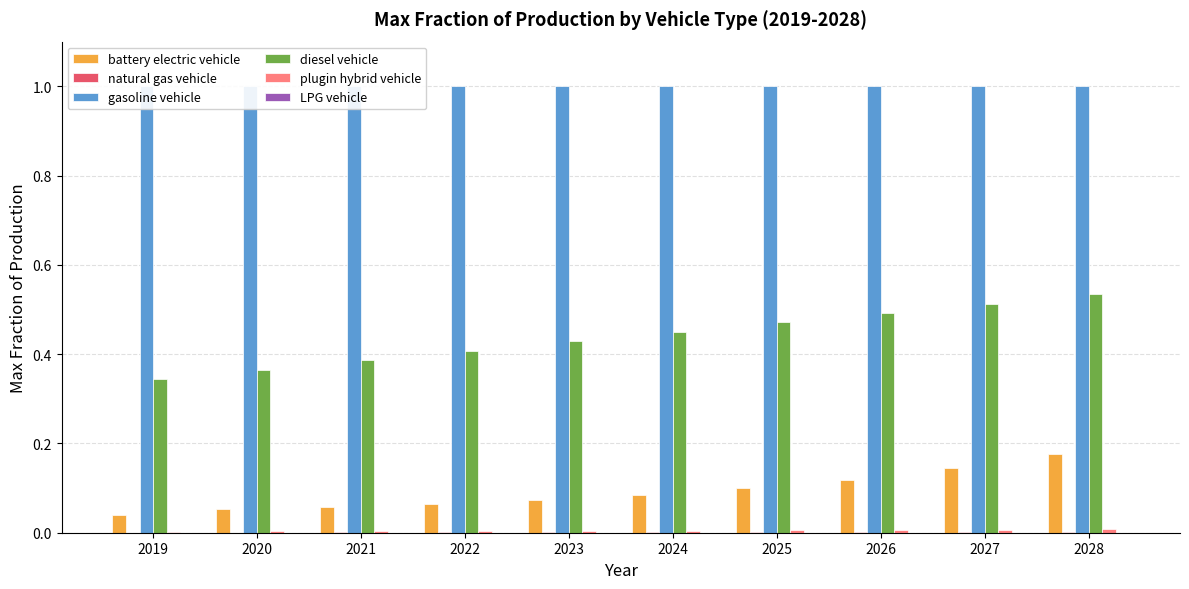

The plugin hybrid vehicle series shows 0.0 at 2025. True or false?

False